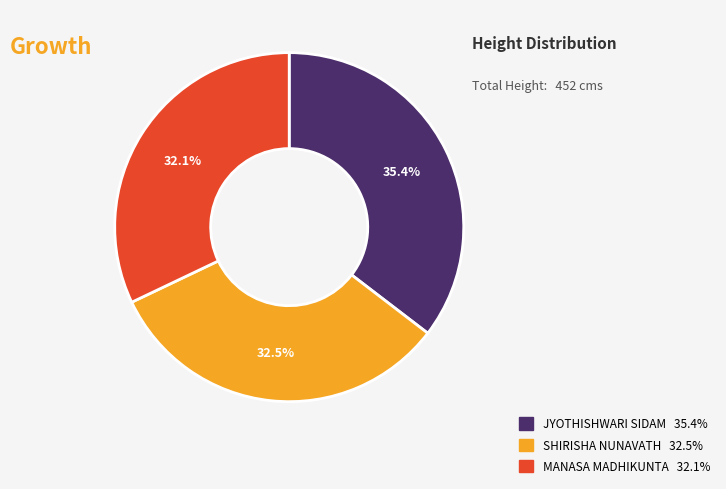

Approximately how many times larger is the value at SHIRISHA NUNAVATH compared to MANASA MADHIKUNTA?

1.0